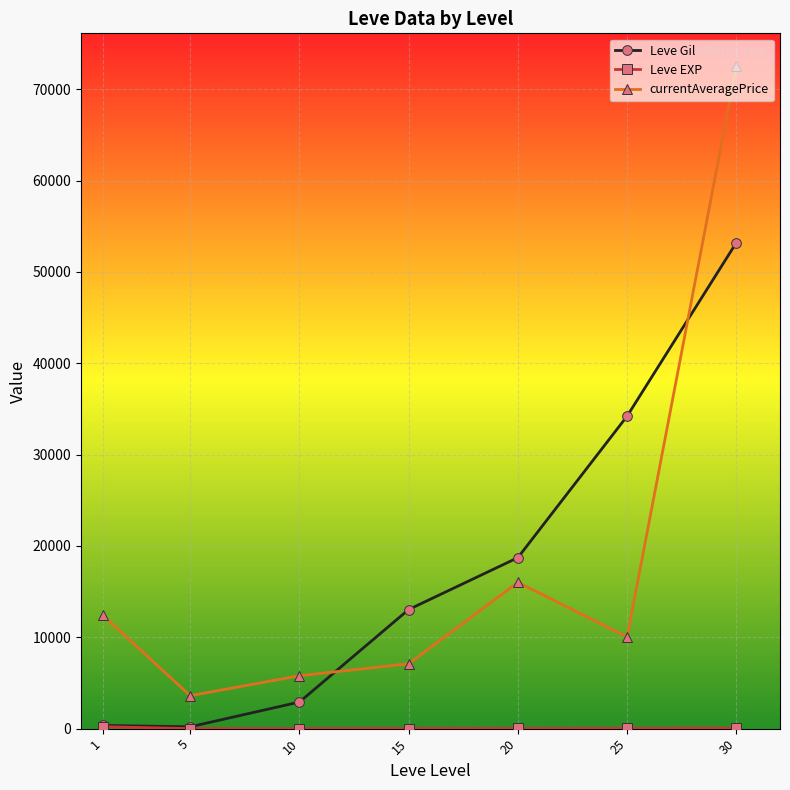

Between which two adjacent categories do currentAveragePrice and Leve Gil first intersect?

10 and 15